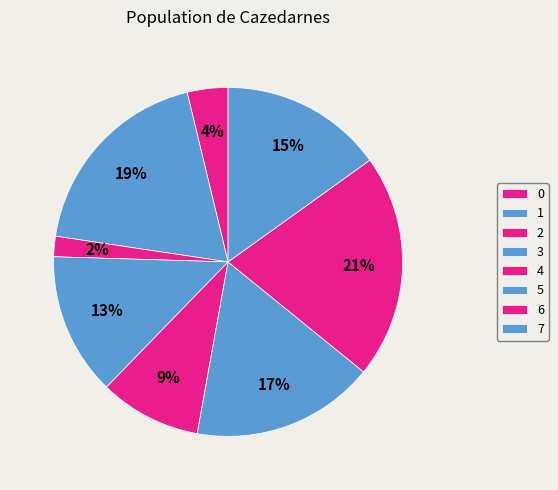

The 3 slice represents 24% of the pie. True or false?

False